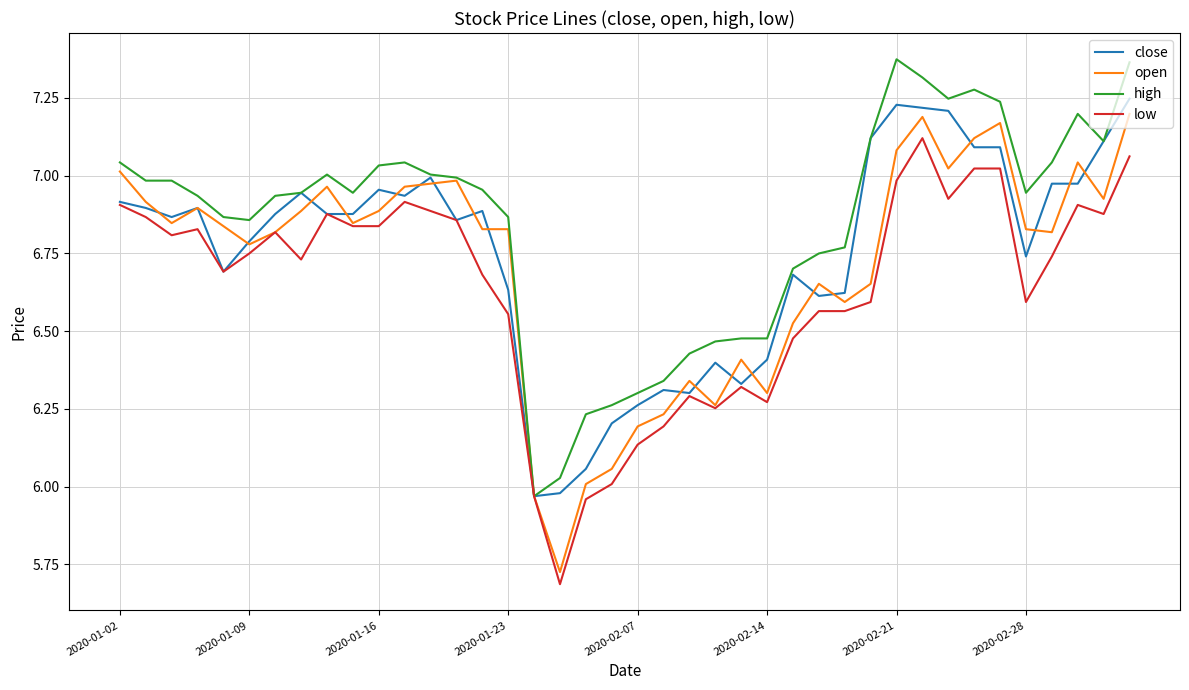

Which series has the largest total across all categories?

high